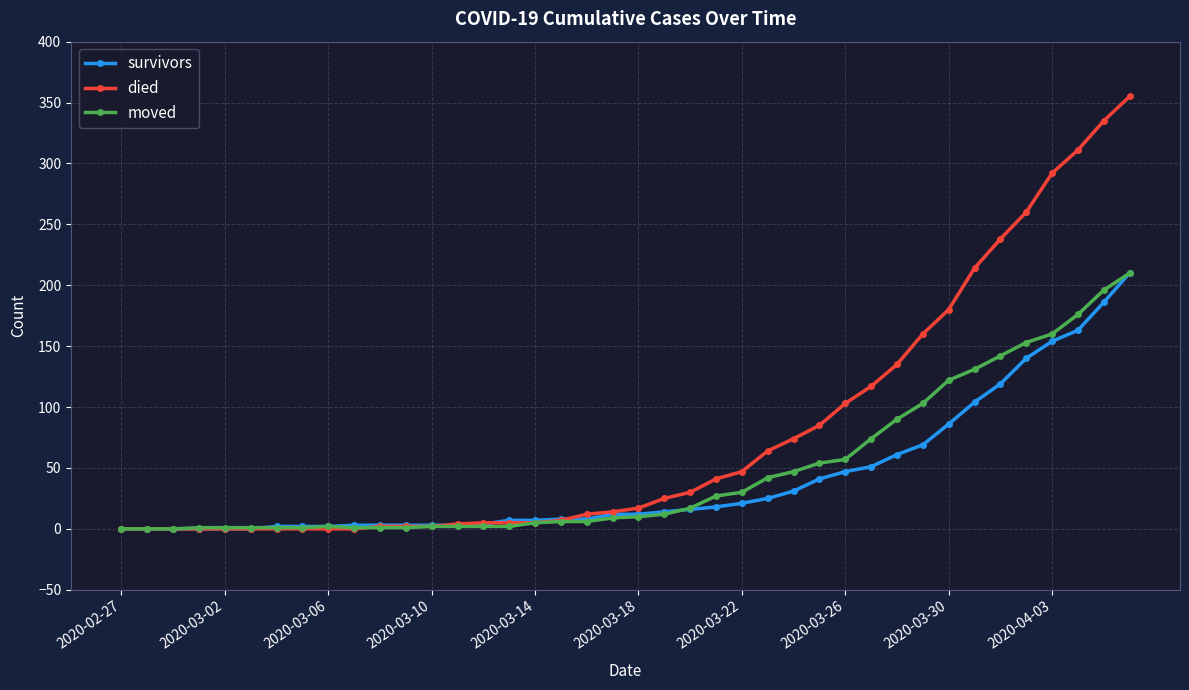

What is the difference between the maximum and minimum values in the survivors series?

210